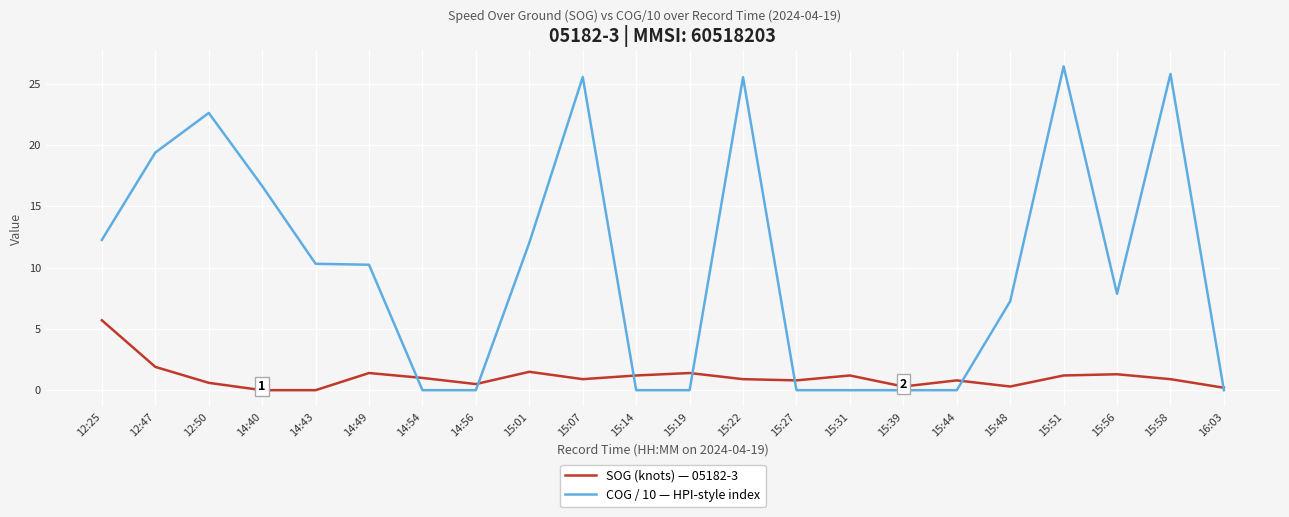

What is the difference between the maximum and minimum values in the SOG (knots) — 05182-3 series?

5.7